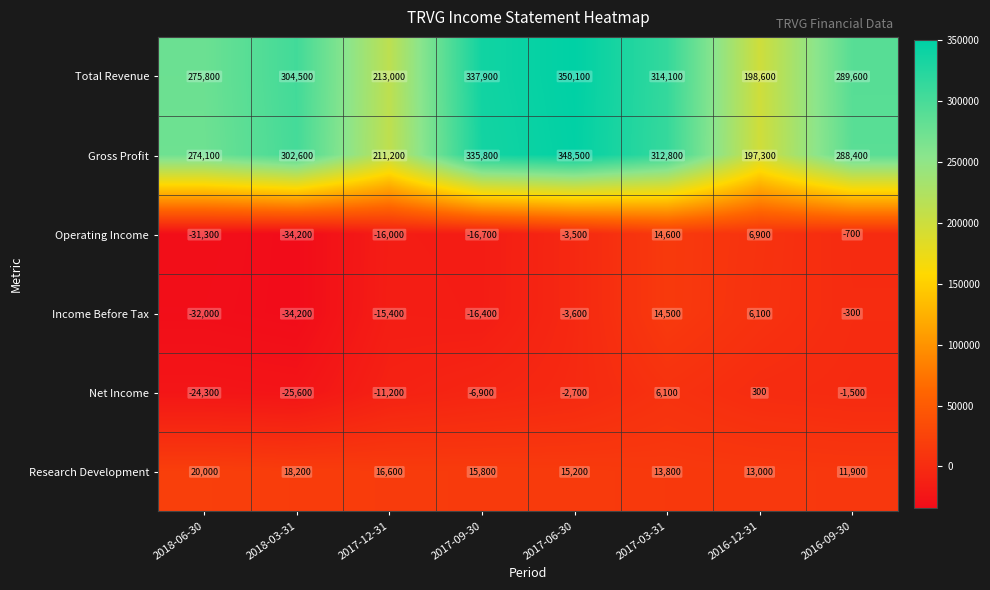

How many positive values does the Operating Income series have?

2